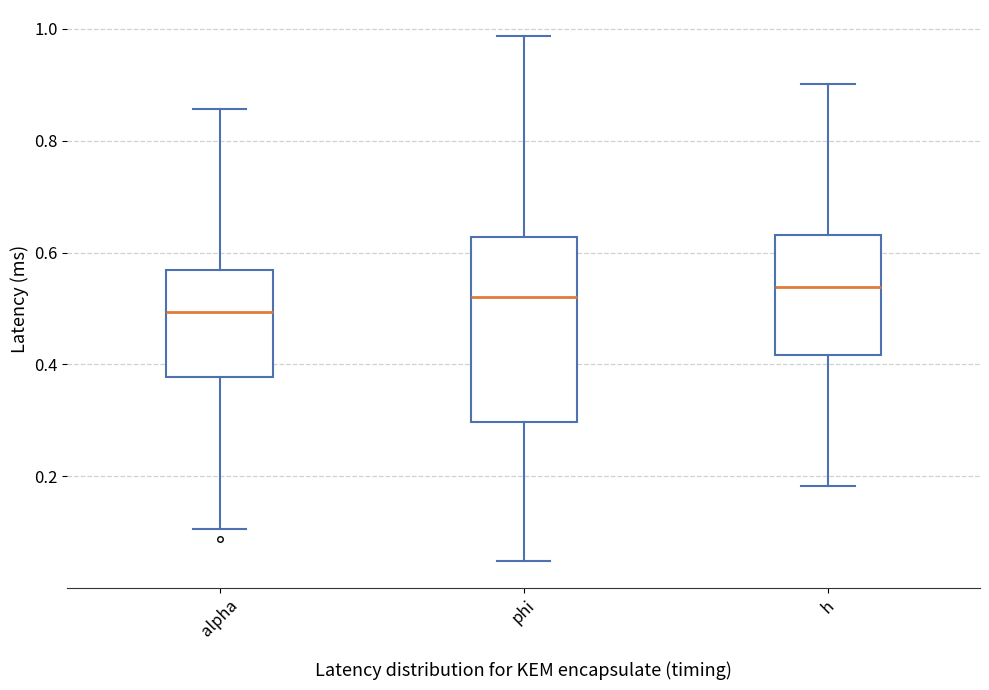

Reading left to right, read every box against the y-axis: the position of its median line, the range the box covers, and the ends of its whiskers. The values are not printed on the chart, so give them approximately, as read against the axis.

alpha: median 0.50, box 0.38 to 0.56, whiskers 0.10 to 0.86
phi: median 0.52, box 0.30 to 0.62, whiskers 0.04 to 0.98
h: median 0.54, box 0.42 to 0.64, whiskers 0.18 to 0.90